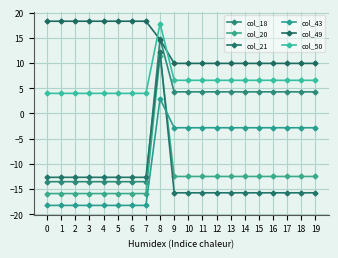

Between 19 and 16, which is larger?

19